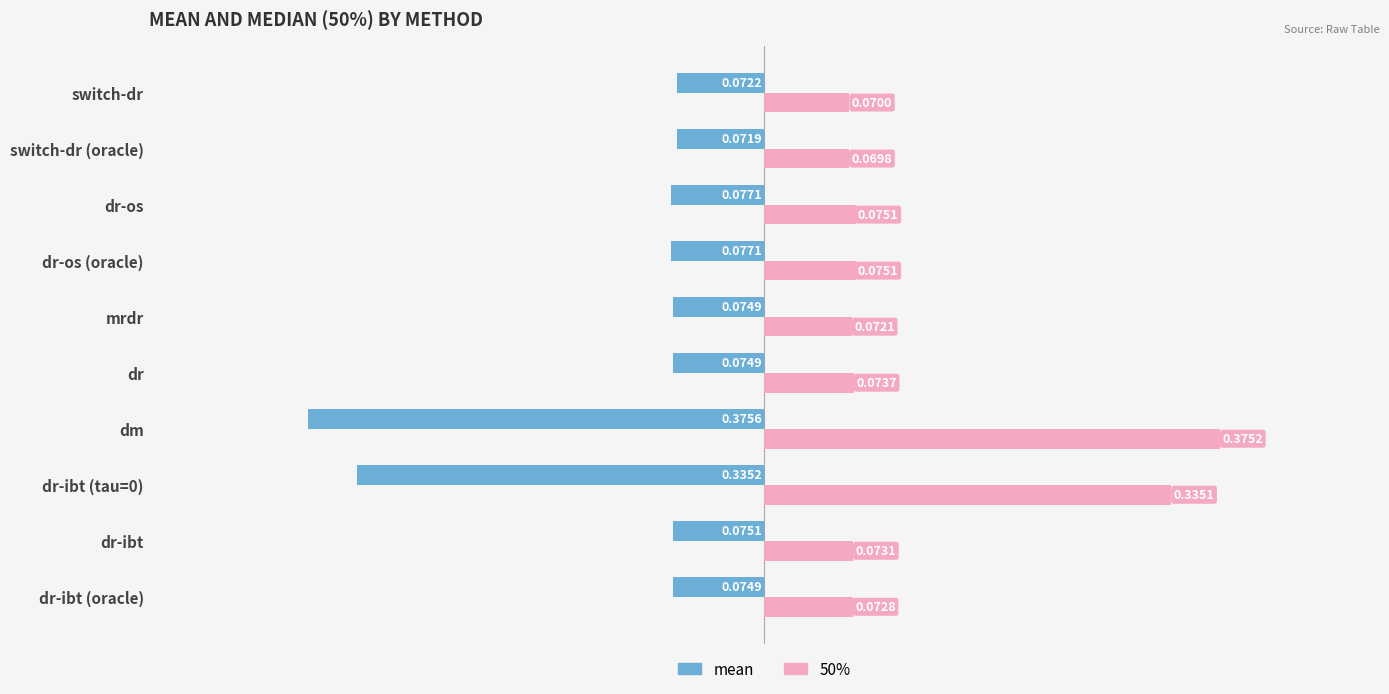

Which series has the largest range (max minus min)?

50%